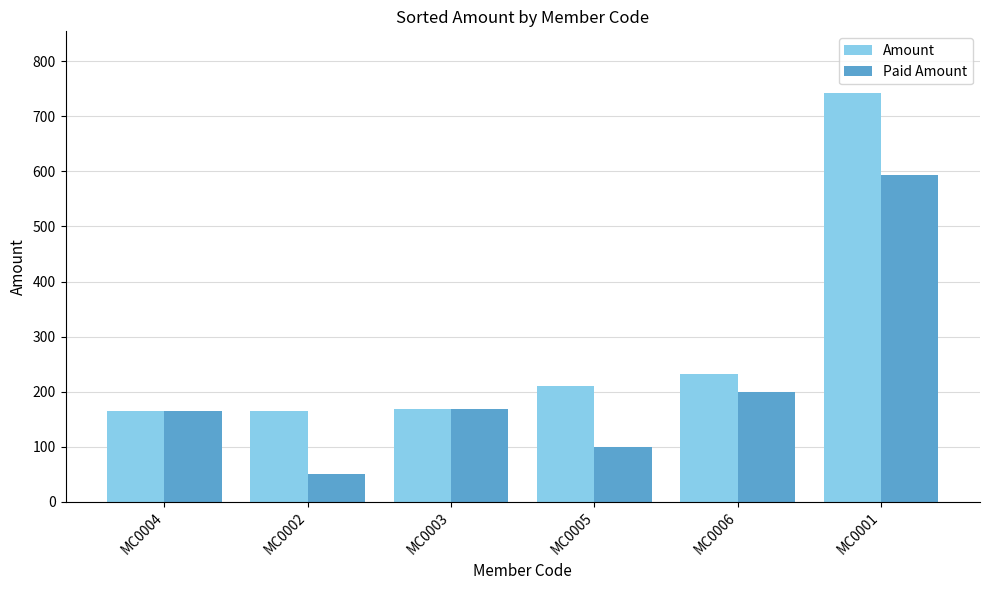

At which category is the sum across all series the highest?

MC0001